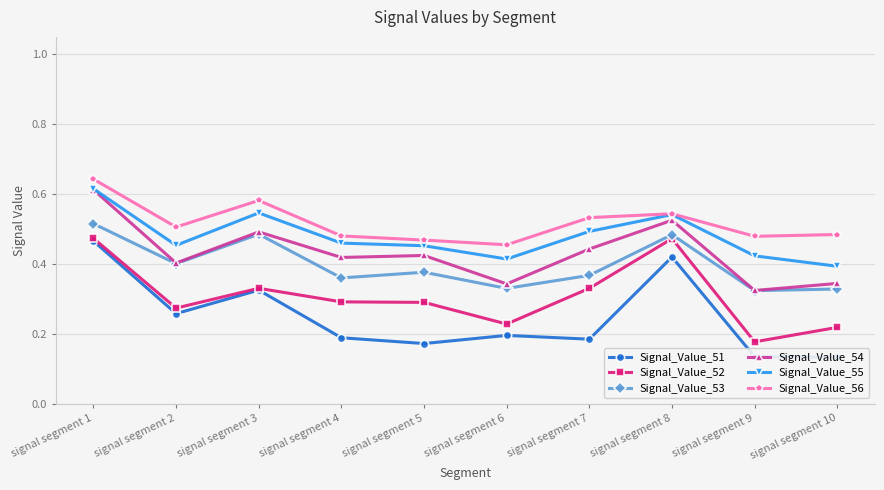

Reading left to right, transcribe all the data shown in this chart.

Signal_Value_51: 0.5	0.3	0.3	0.2	0.2	0.2	0.2	0.4	0.1	0.1
Signal_Value_52: 0.5	0.3	0.3	0.3	0.3	0.2	0.3	0.5	0.2	0.2
Signal_Value_53: 0.5	0.4	0.5	0.4	0.4	0.3	0.4	0.5	0.3	0.3
Signal_Value_54: 0.6	0.4	0.5	0.4	0.4	0.3	0.4	0.5	0.3	0.3
Signal_Value_55: 0.6	0.5	0.5	0.5	0.5	0.4	0.5	0.5	0.4	0.4
Signal_Value_56: 0.6	0.5	0.6	0.5	0.5	0.5	0.5	0.5	0.5	0.5